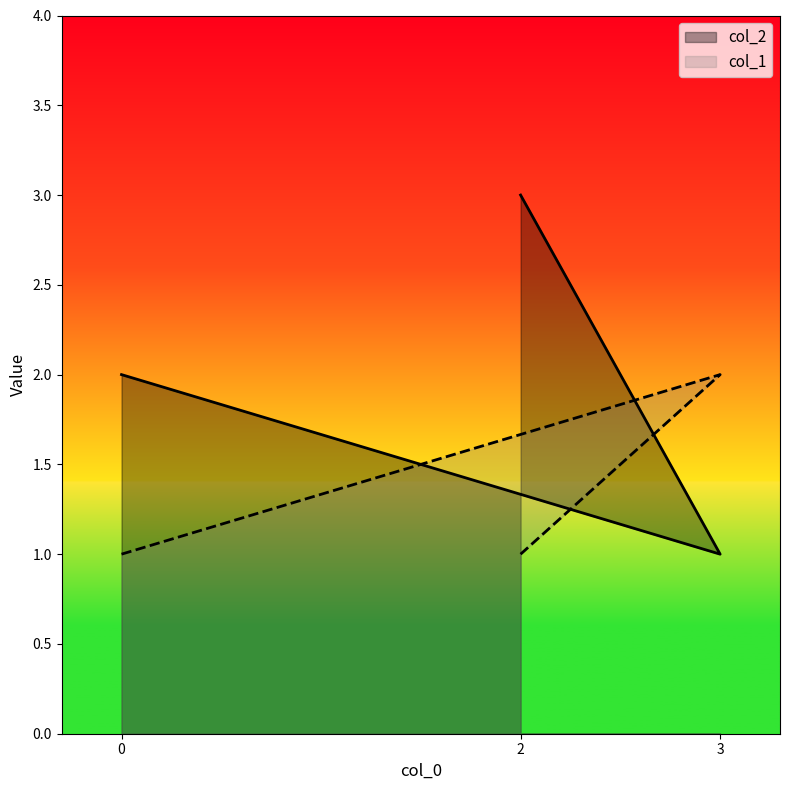

Reading left to right, what are all the values shown in this chart?

col_2: 0=2	3=1	2=3
col_1: 0=1	3=2	2=1